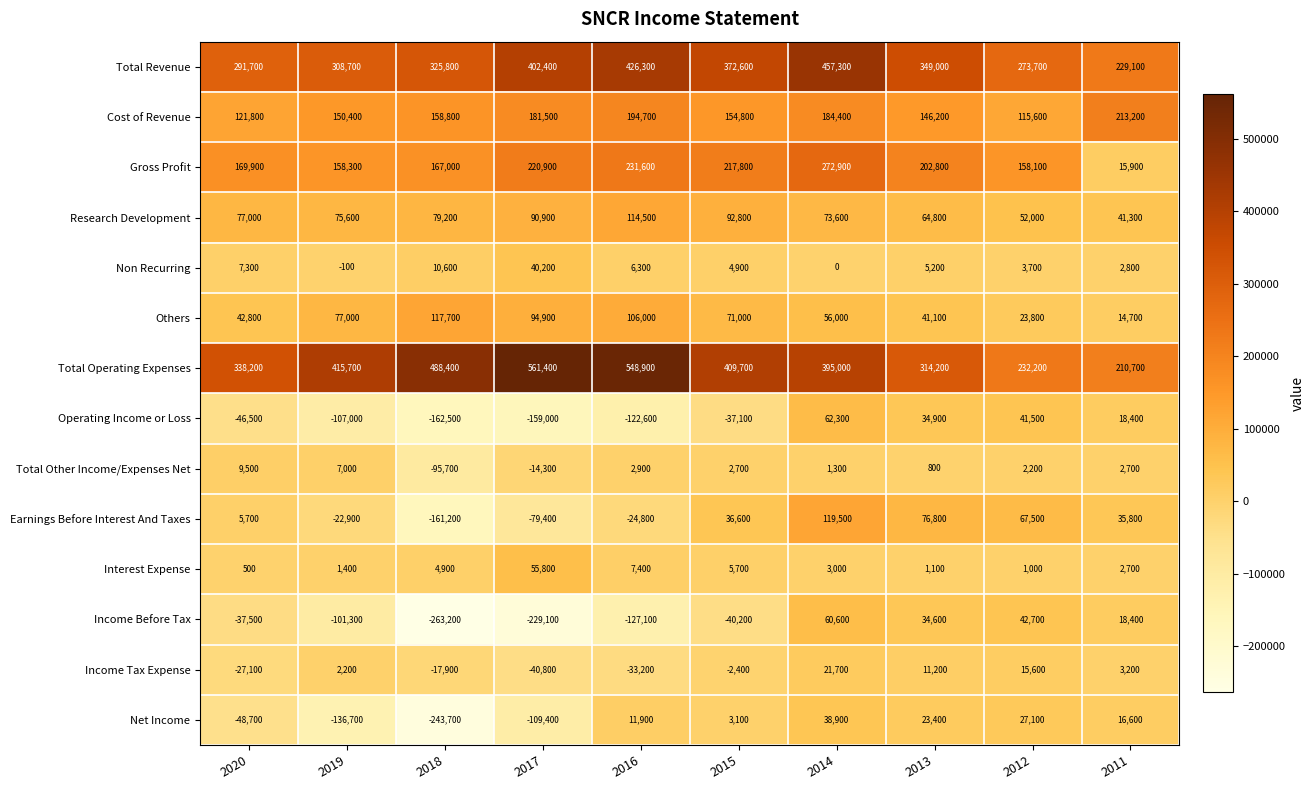

True or false: Interest Expense has a value of 7400 at 2016.

True